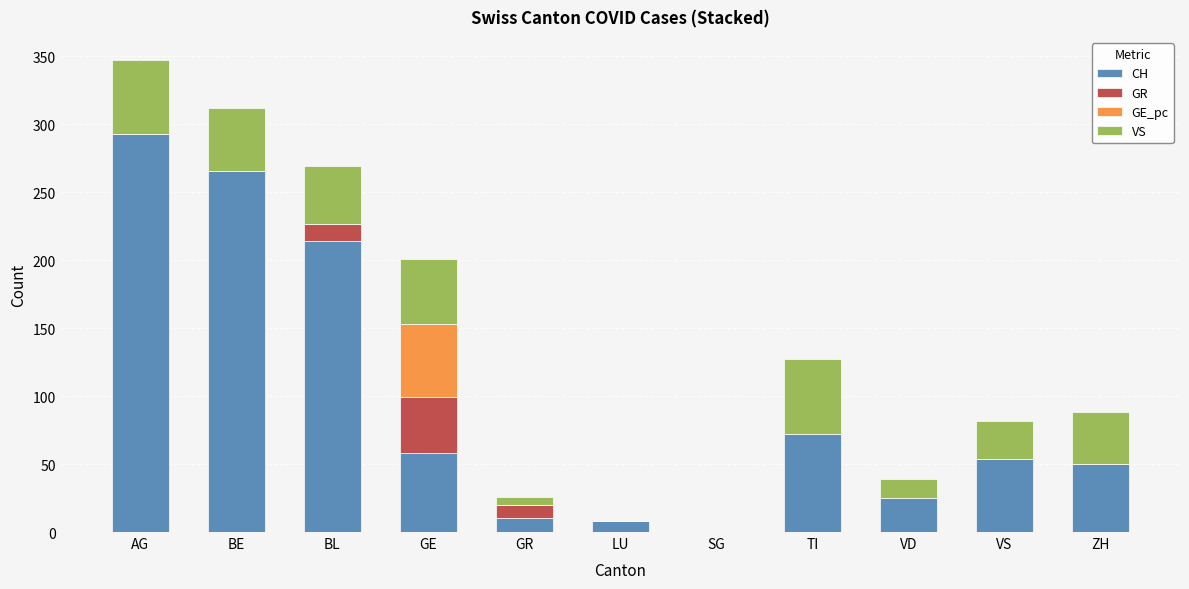

What is the sum of all CH values?

1050